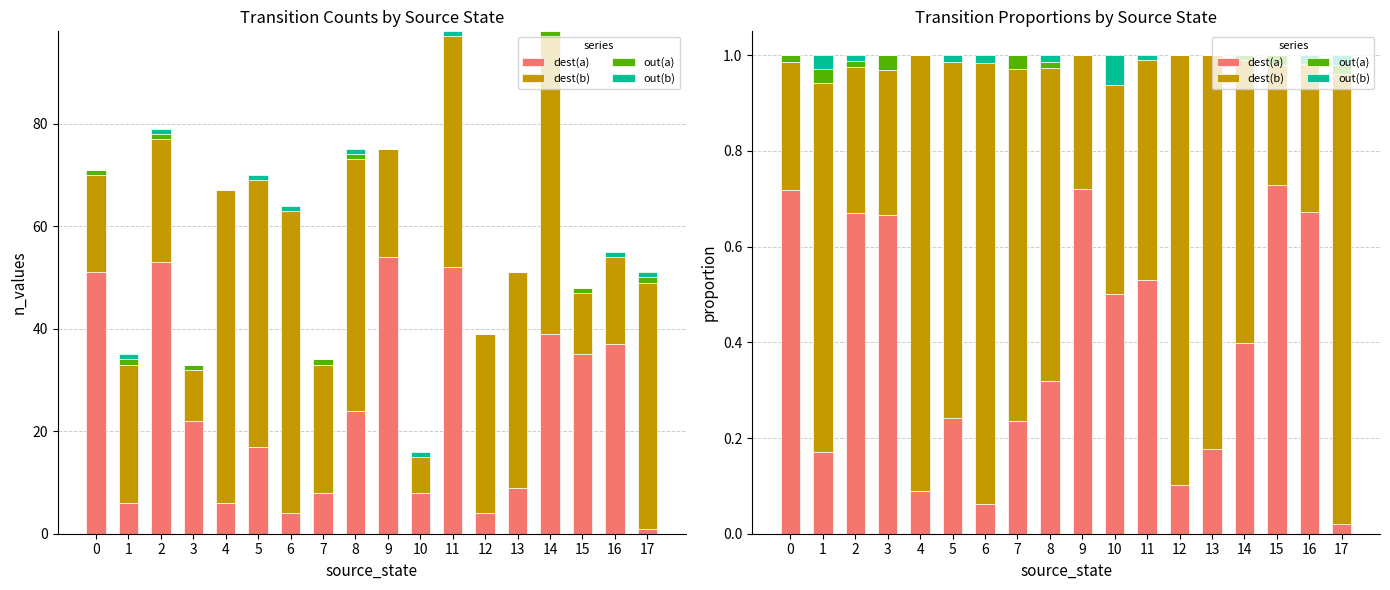

Where is dest(a) nearest to the value 0?

17